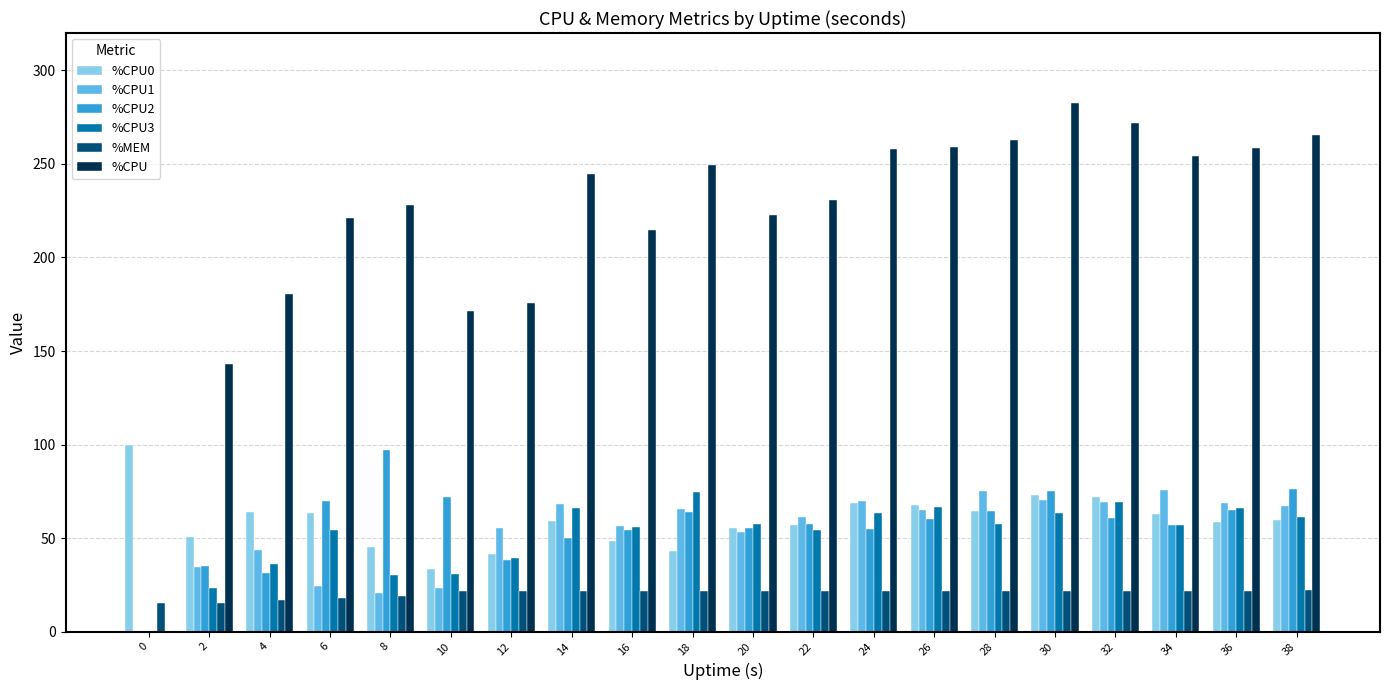

What is the total value across all series at 12?

371.8